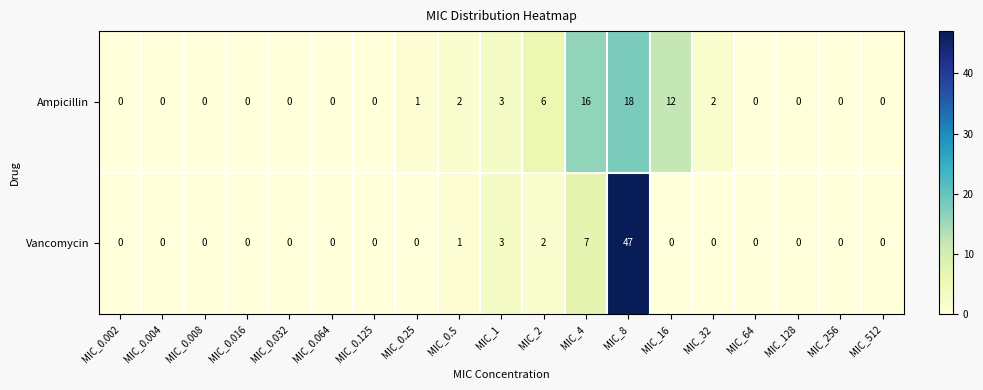

Rank the series by their maximum value, from highest to lowest.

Vancomycin, Ampicillin